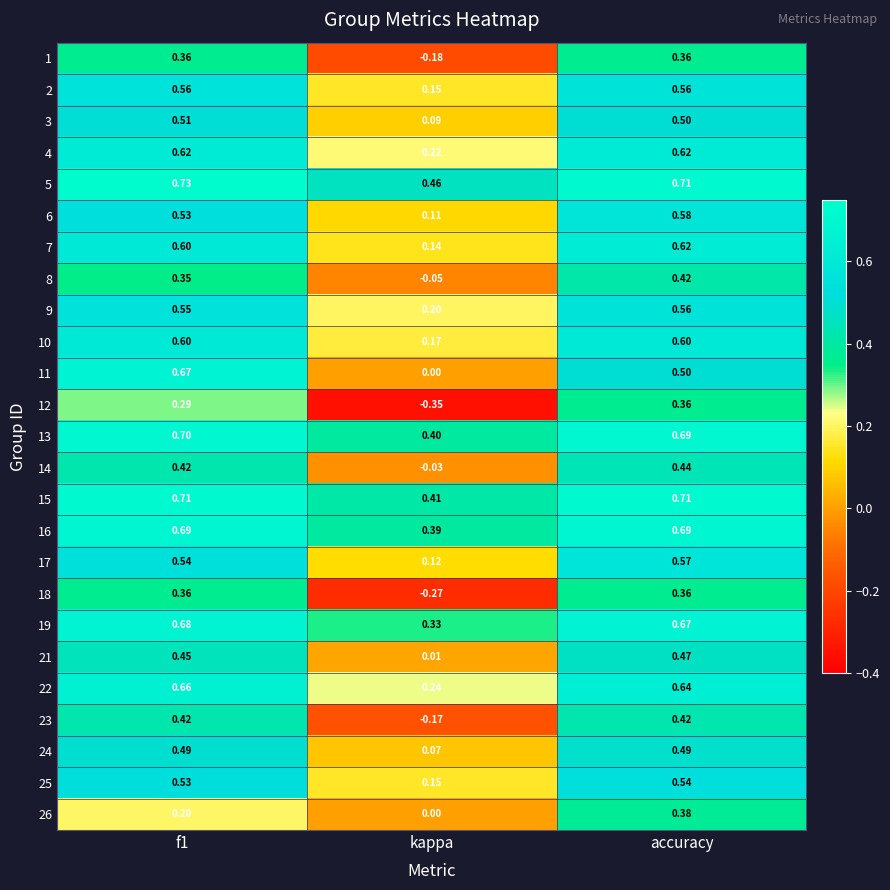

At which category is the sum across all series the highest?

accuracy